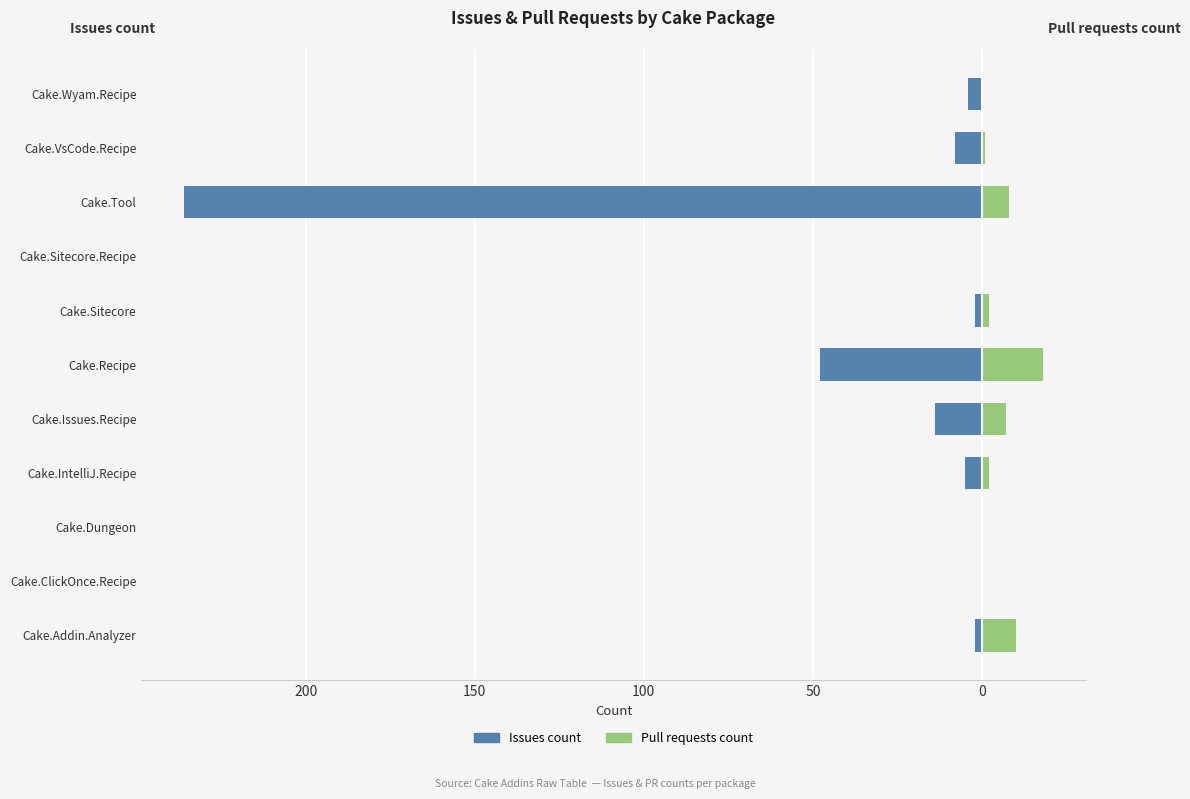

Between Cake.Dungeon and Cake.VsCode.Recipe, which series saw the biggest shift?

Issues count